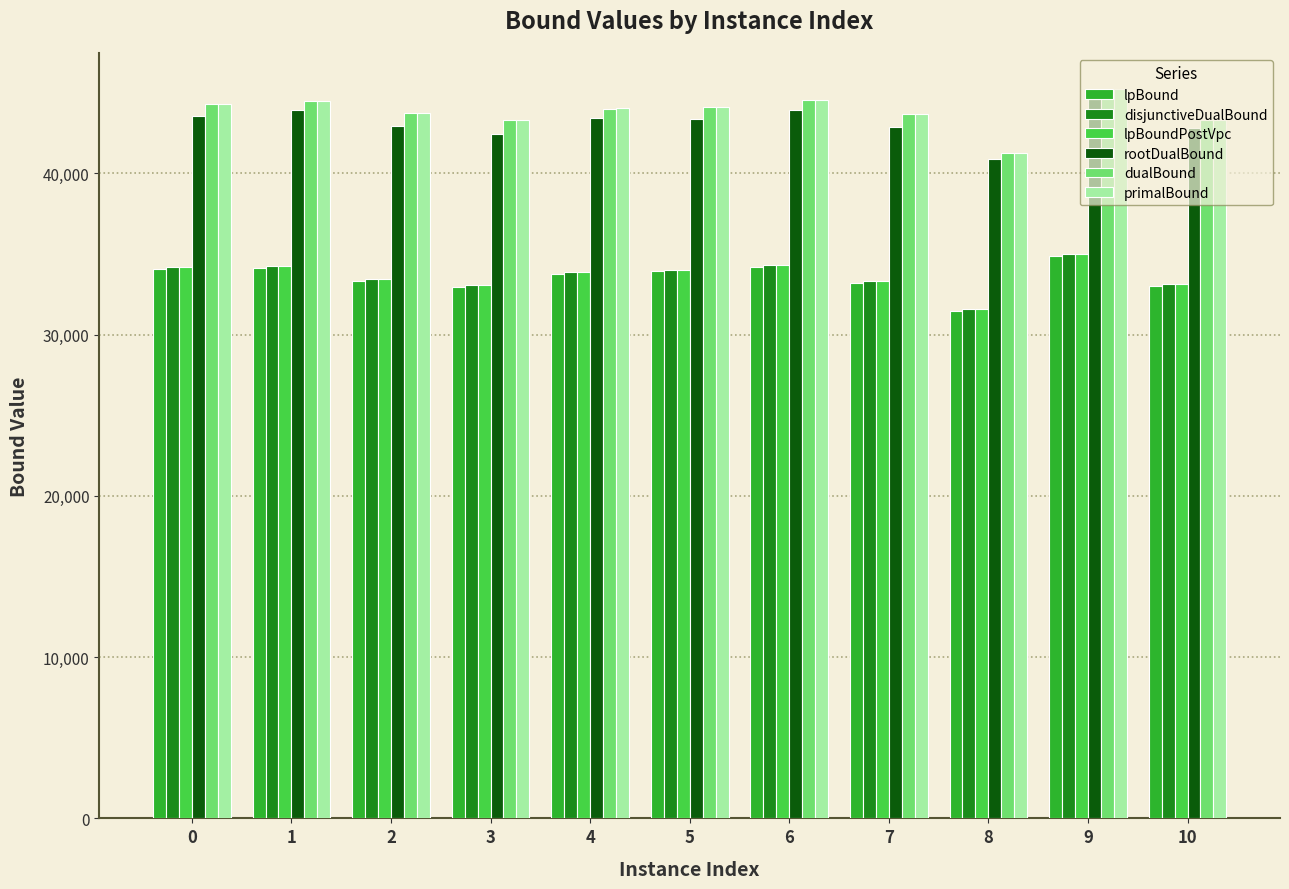

What is the sum of the lpBound values at 10 and 9?

67918.8